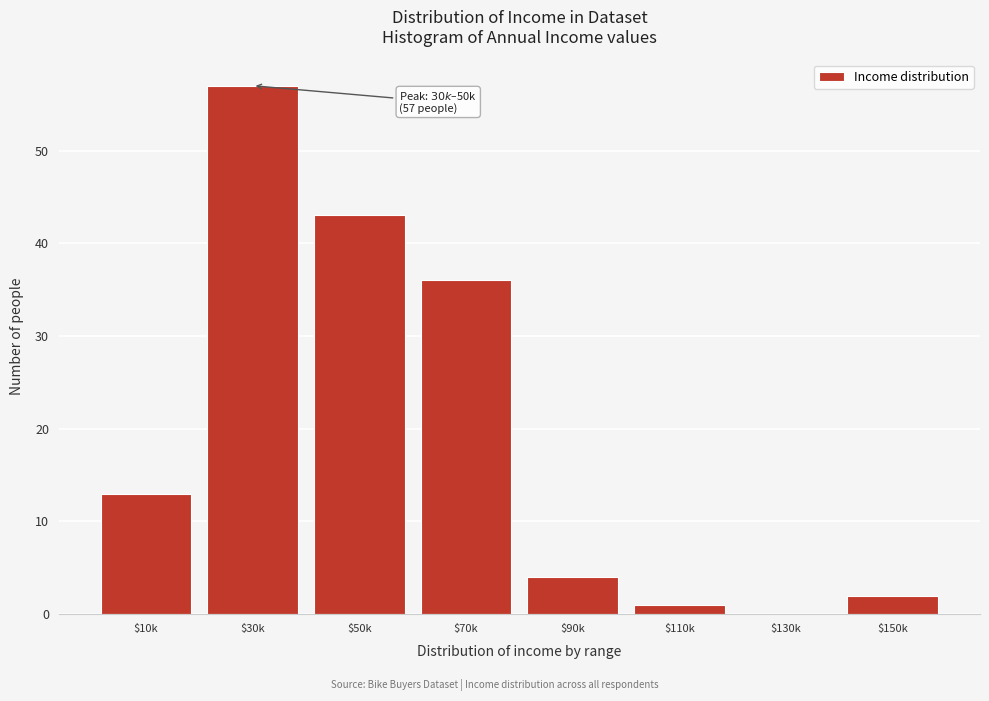

Which category has the highest value across all series?

$30k